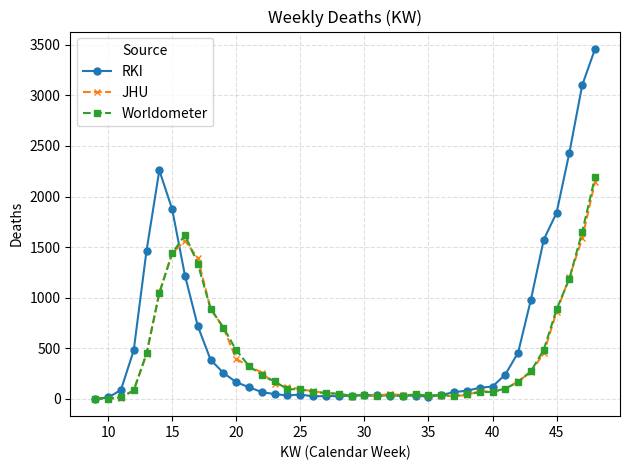

How many data points in Worldometer are less than 94?

20